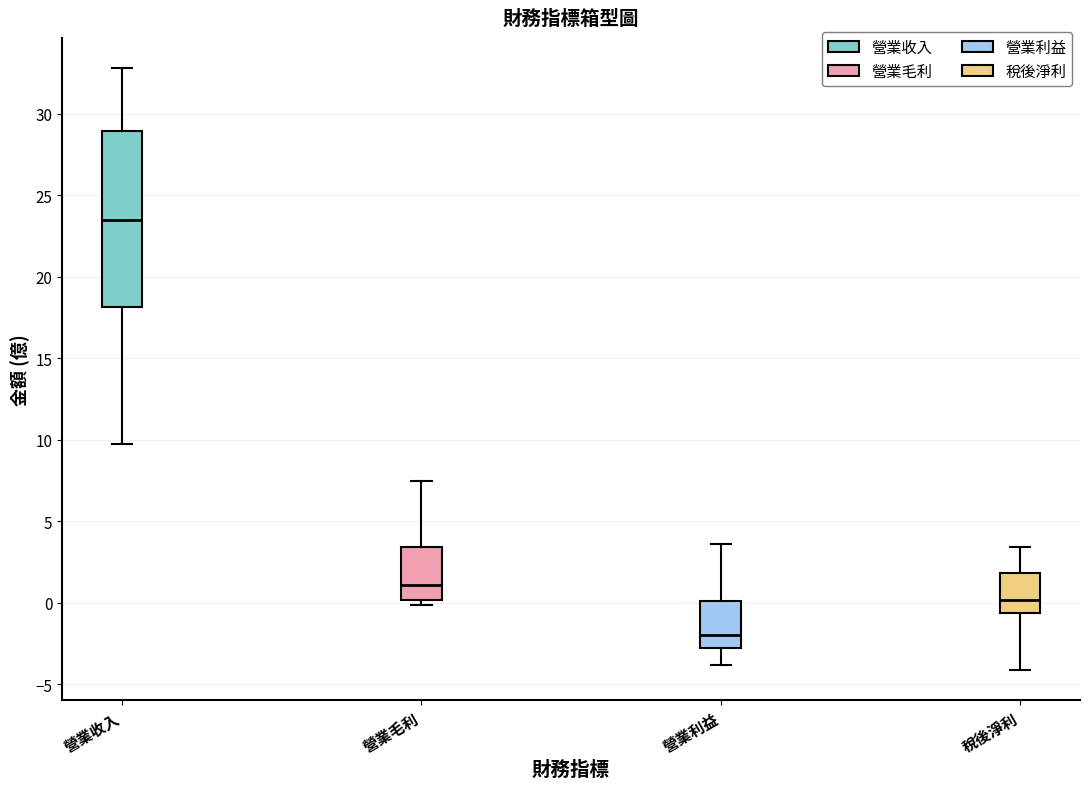

Reading left to right, read every box against the y-axis: the position of its median line, the range the box covers, and the ends of its whiskers. The values are not printed on the chart, so give them approximately, as read against the axis.

營業收入: median 23.5, box 18.0 to 29.0, whiskers 9.5 to 33.0
營業毛利: median 1.0, box 0.0 to 3.5, whiskers 0.0 (just below the box's lower edge) to 7.5
營業利益: median -2.0, box -3.0 to 0.0, whiskers -4.0 to 3.5
稅後淨利: median 0.0, box -0.5 to 2.0, whiskers -4.0 to 3.5